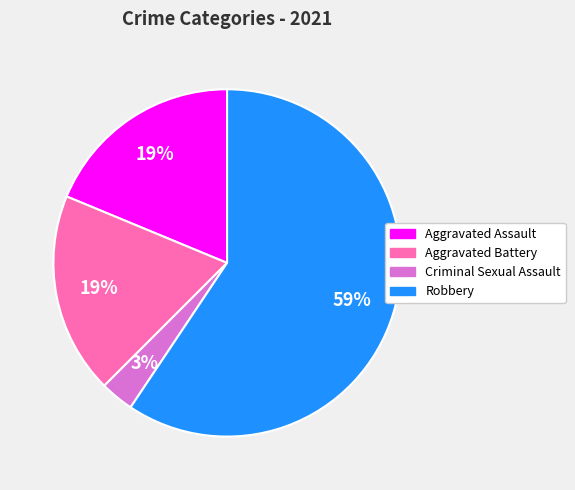

Count the number of slices in the pie.

4